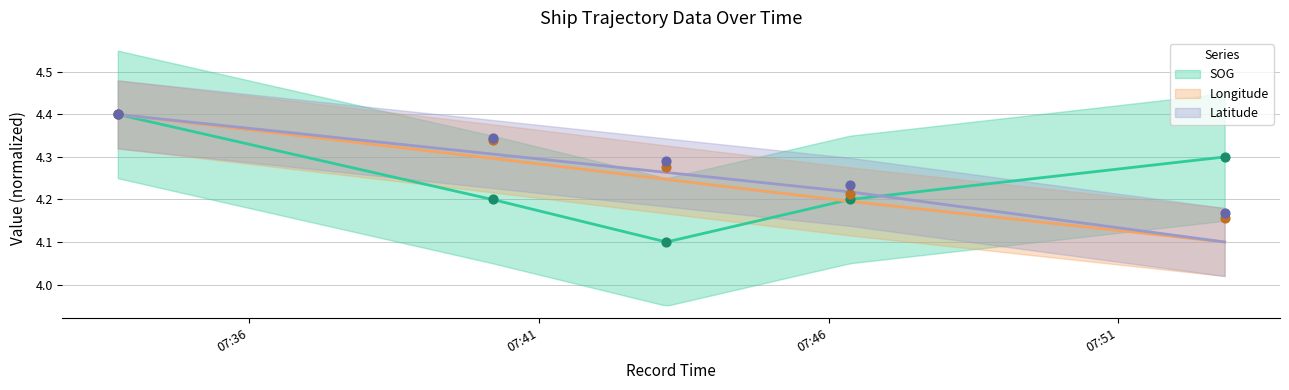

Which series contains the lowest Y value?

SOG